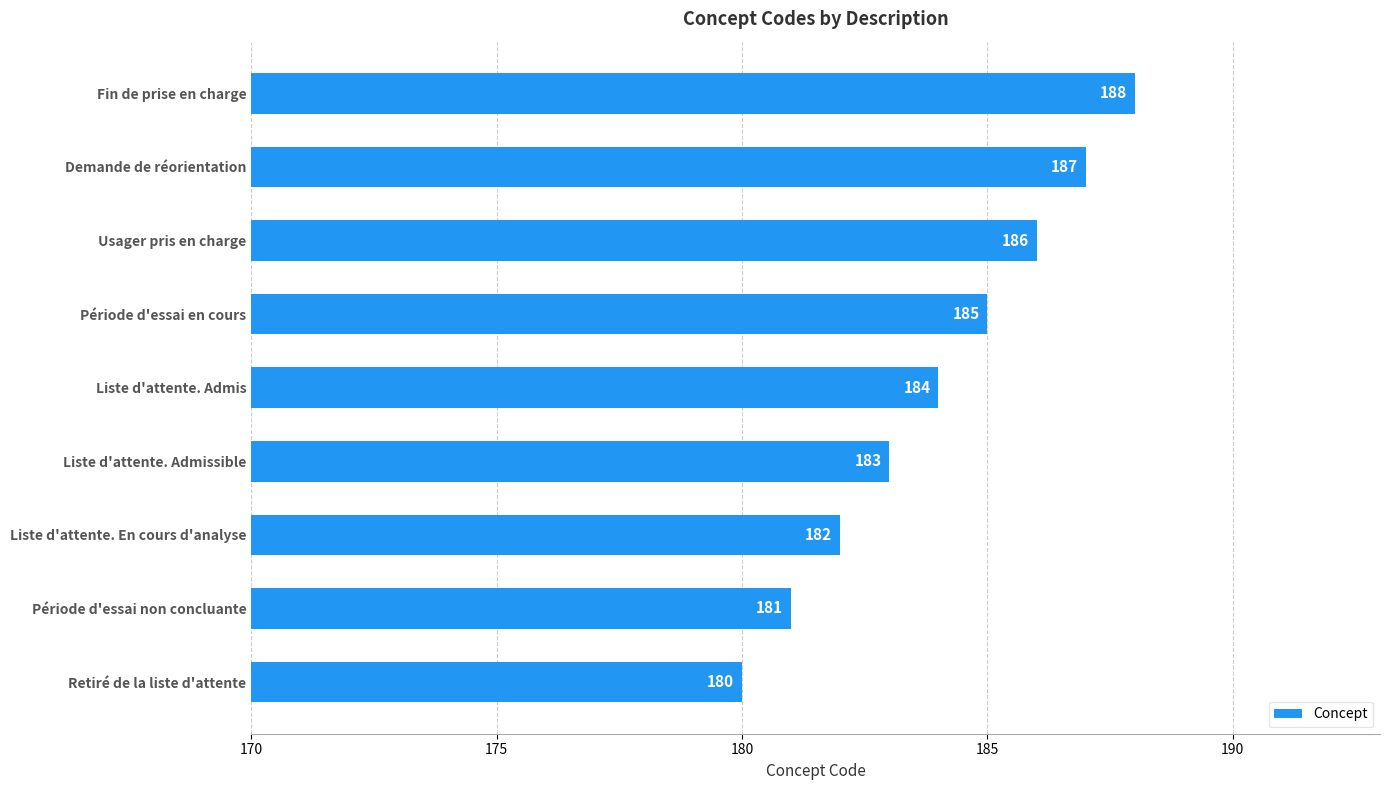

Reading bottom to top, extract all data points from this chart.

Retiré de la liste d'attente=180	Période d'essai non concluante=181	Liste d'attente. En cours d'analyse=182	Liste d'attente. Admissible=183	Liste d'attente. Admis=184	Période d'essai en cours=185	Usager pris en charge=186	Demande de réorientation=187	Fin de prise en charge=188